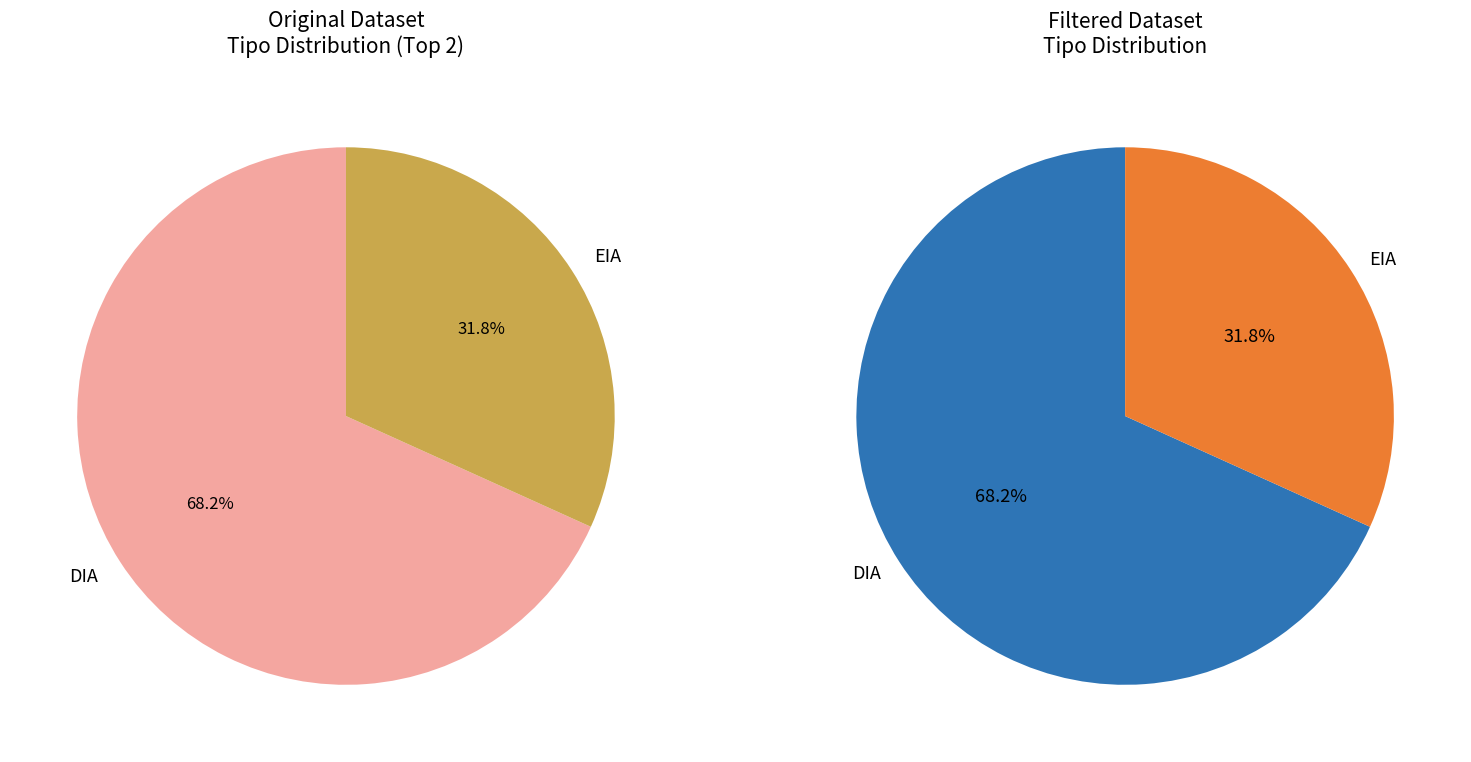

Which slice represents more than half of the pie?

DIA